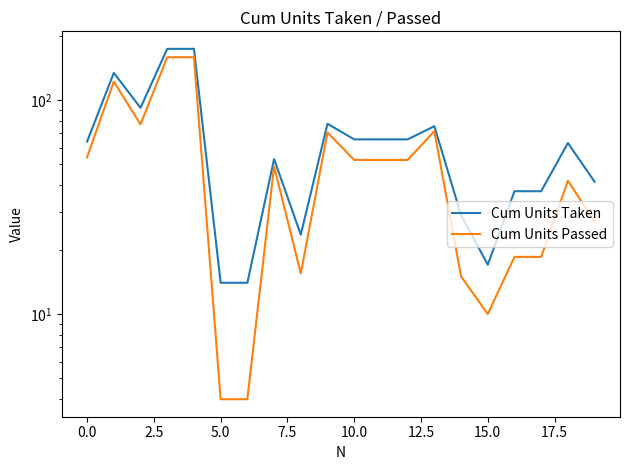

What is the average value of the Cum Units Taken series?

65.8